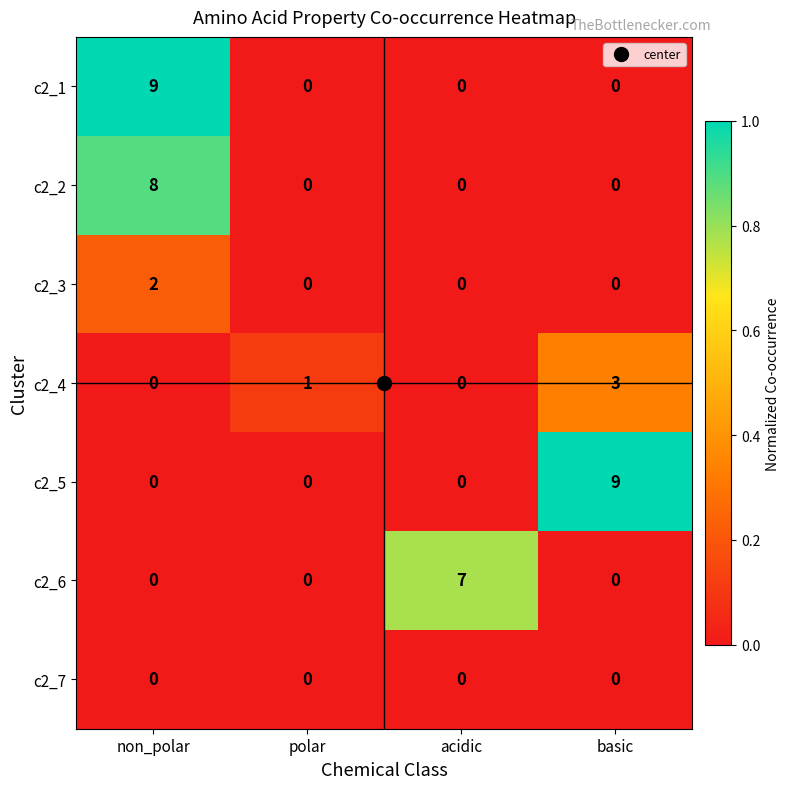

The c2_5 series shows 9 at basic. True or false?

True